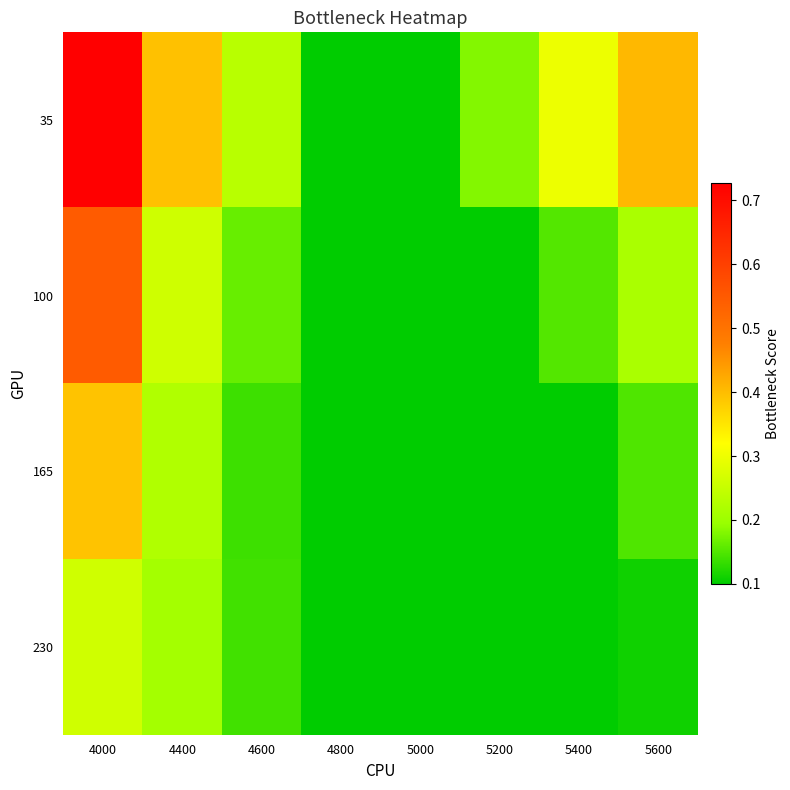

Between 5400 and 5600, which series saw the biggest shift?

35